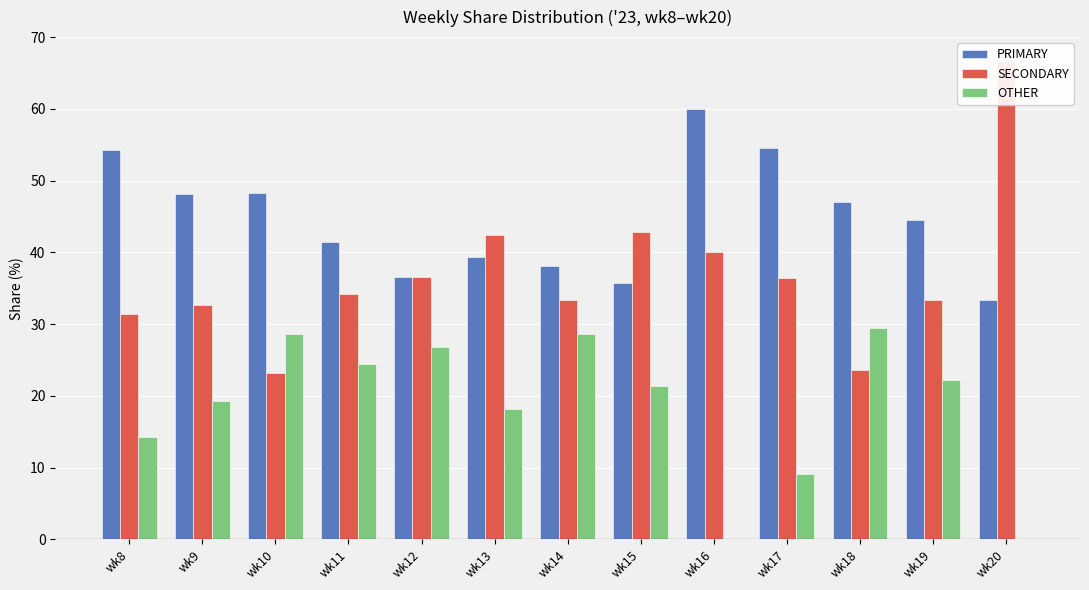

At how many categories does at least one series exceed 20?

13